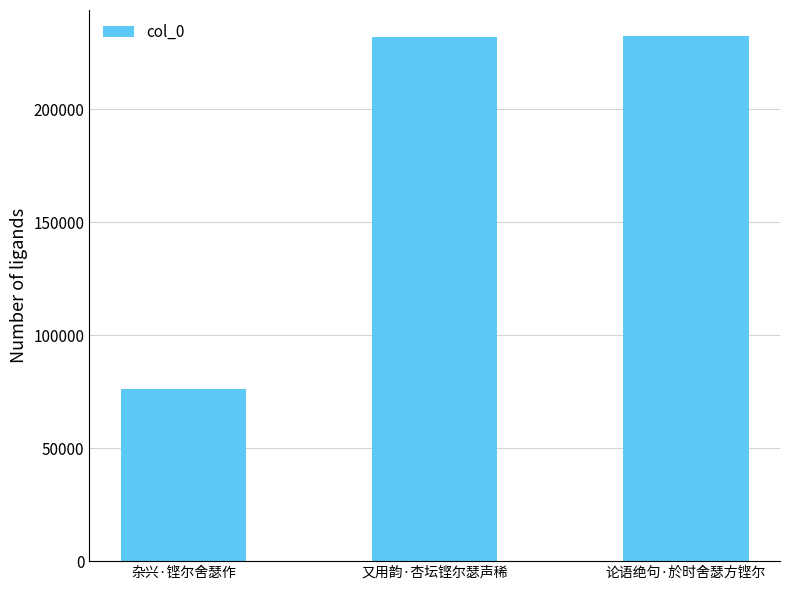

What position from the left is 又用韵·杏坛铿尔瑟声稀?

2